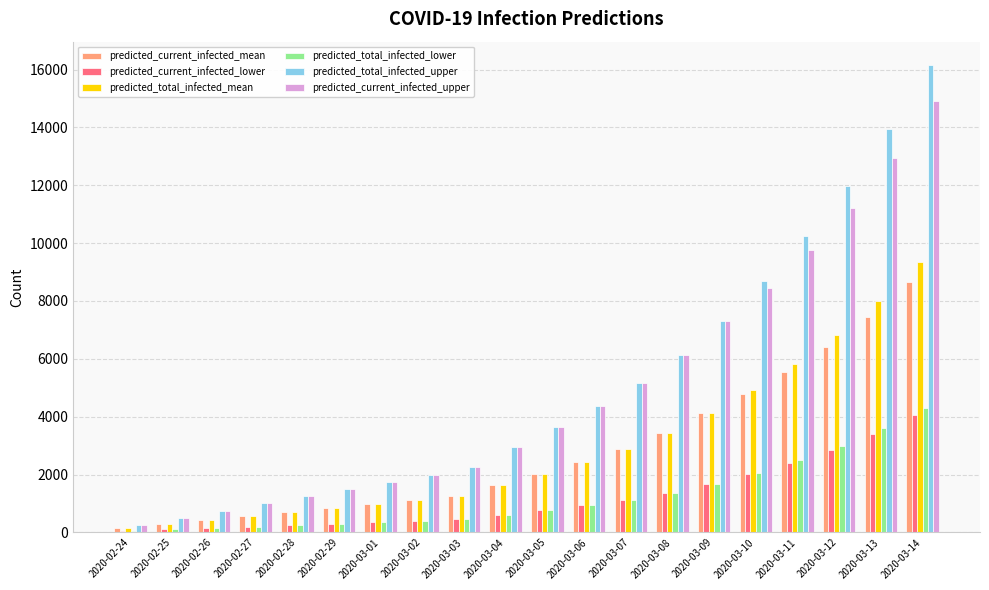

Is the value of predicted_current_infected_mean at 2020-02-28 greater than the value of predicted_total_infected_mean at 2020-03-13?

No